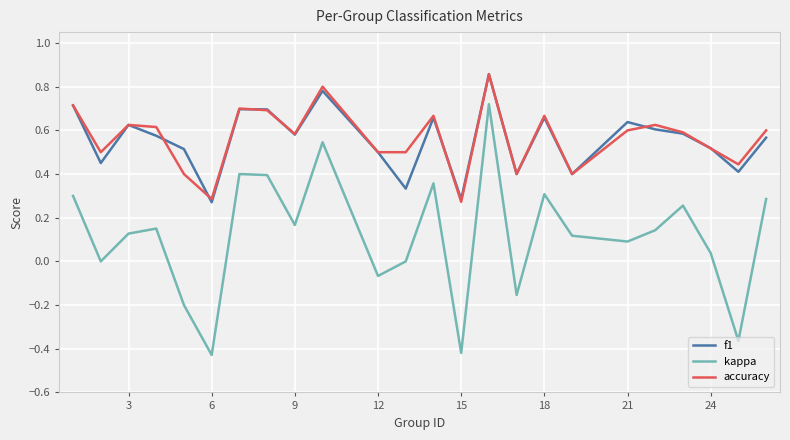

True or false: f1 and kappa intersect in this chart.

False